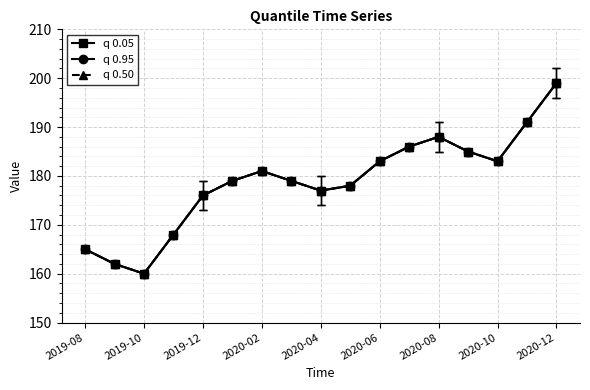

Is this an area chart (filled region under the line)?

No